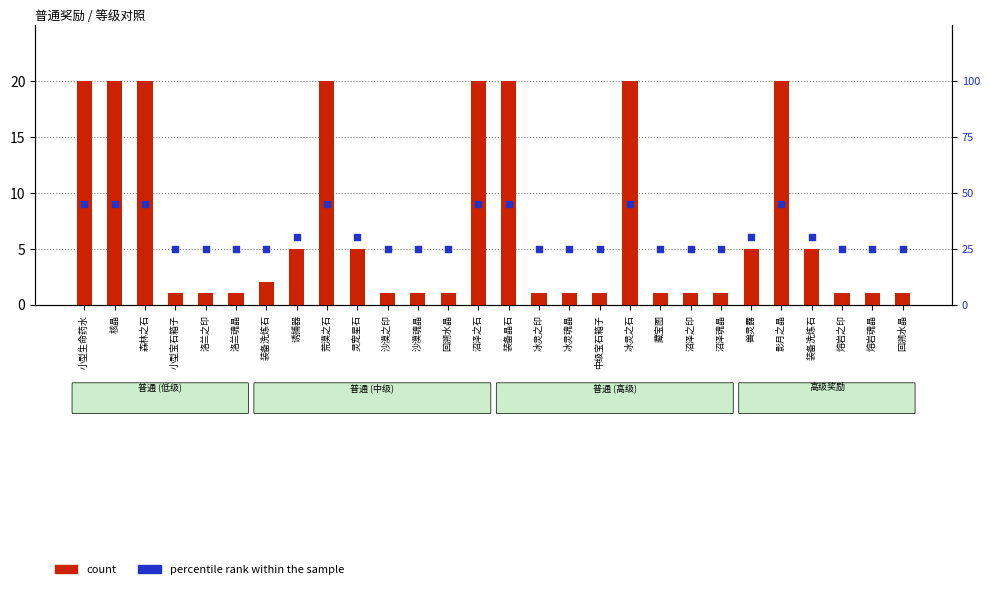

Which series has the widest spread of Y values?

percentile rank within the sample